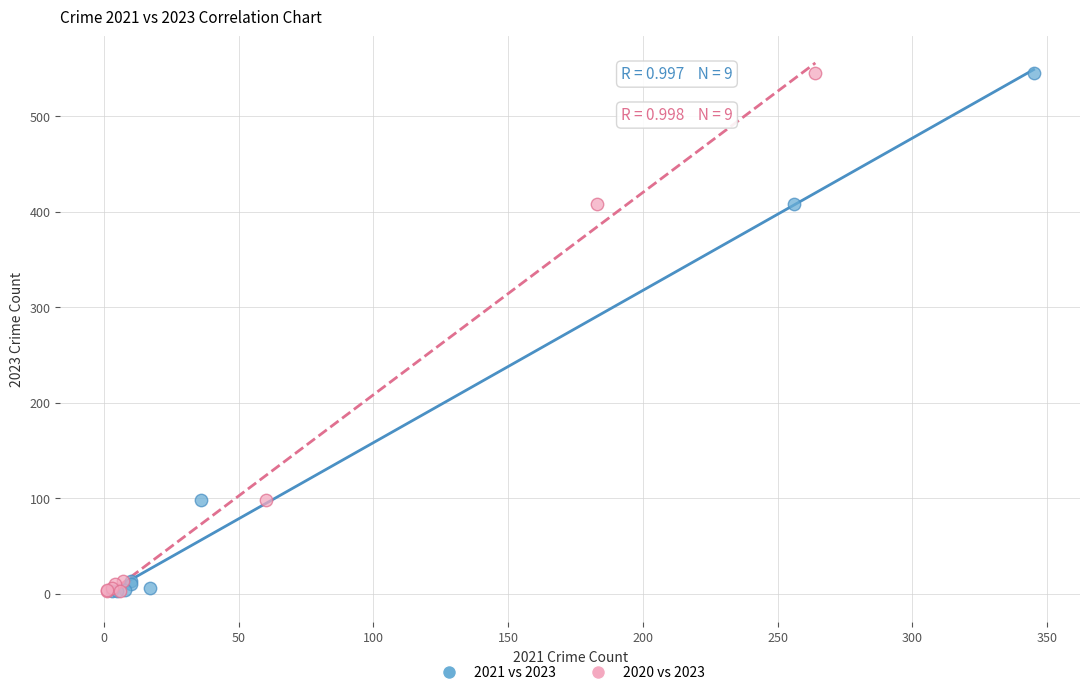

What are all the series names shown in the legend?

2021 vs 2023, 2020 vs 2023